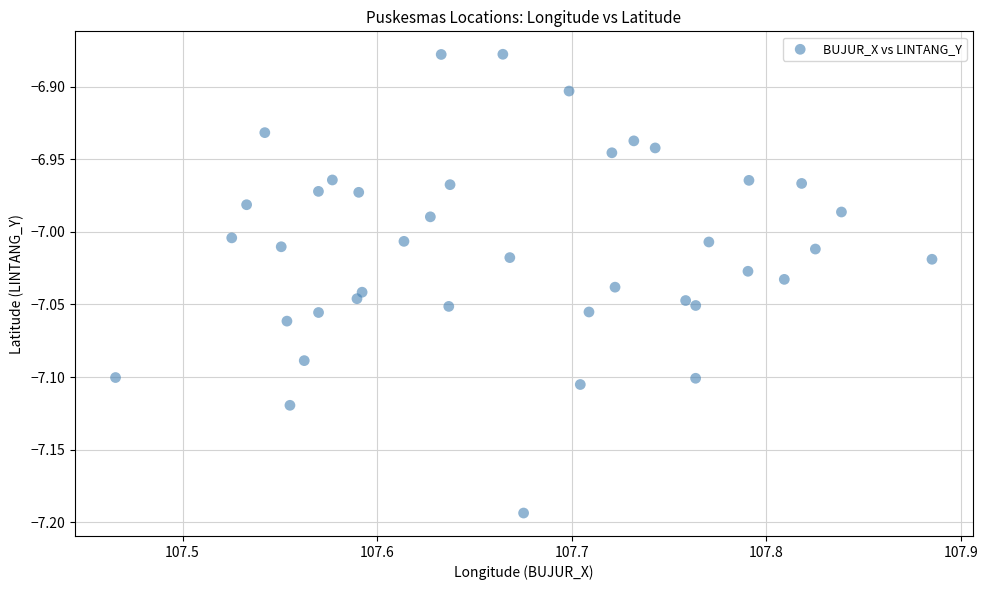

What is the range of X values (max minus min)?

0.4